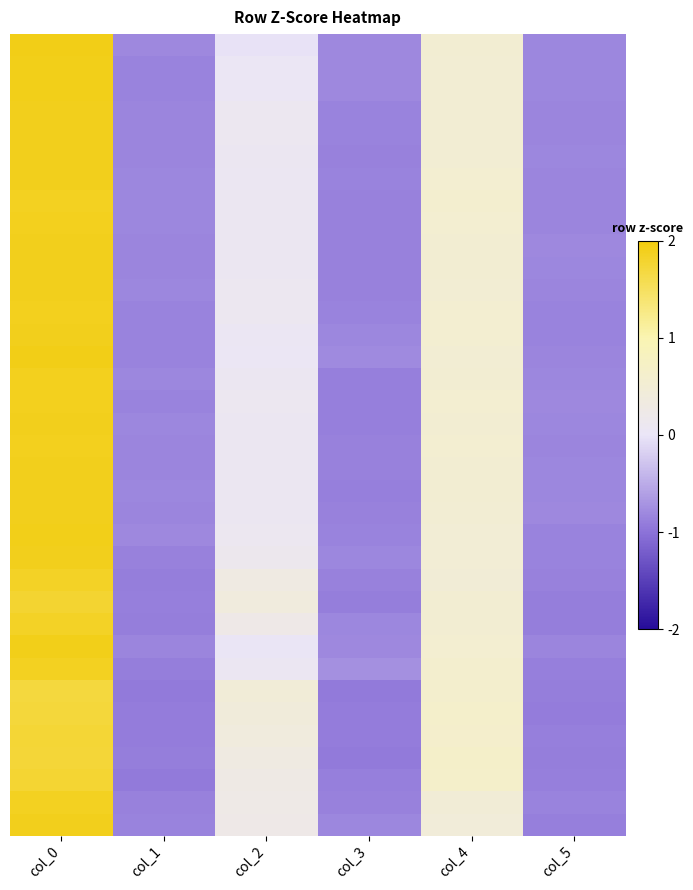

At which category does the chart reach its minimum across all series?

col_1